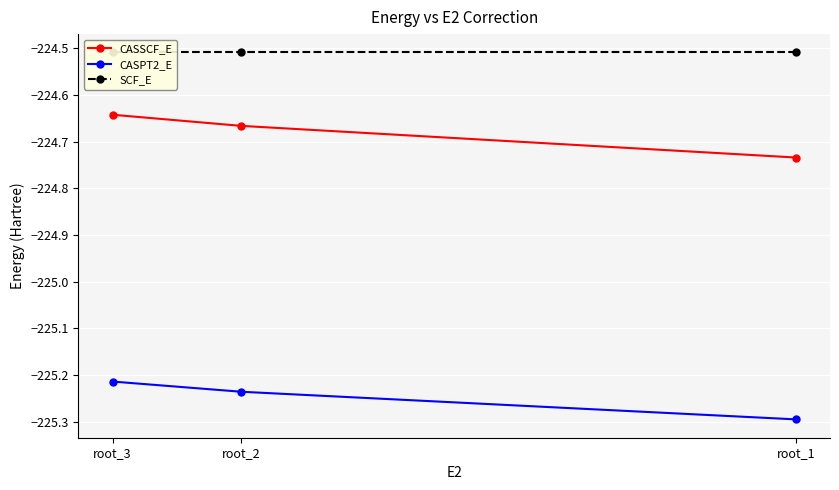

Where is CASPT2_E nearest to the value -225?

root_3